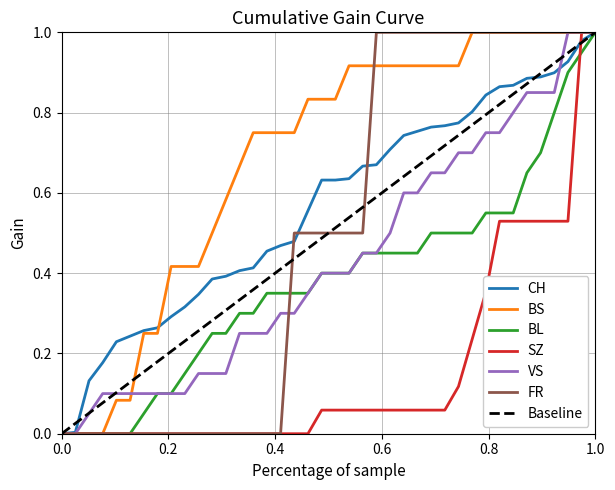

Reading left to right, list all the values displayed in this chart.

CH: 0.0	0.0	0.1	0.2	0.2	0.2	0.3	0.3	0.3	0.3	0.3	0.4	0.4	0.4	0.4	0.5	0.5	0.5	0.6	0.6	0.6	0.6	0.7	0.7	0.7	0.7	0.8	0.8	0.8	0.8	0.8	0.8	0.9	0.9	0.9	0.9	0.9	0.9	1.0	1.0
BS: 0.0	0.0	0.0	0.0	0.1	0.1	0.2	0.2	0.4	0.4	0.4	0.5	0.6	0.7	0.8	0.8	0.8	0.8	0.8	0.8	0.8	0.9	0.9	0.9	0.9	0.9	0.9	0.9	0.9	0.9	1.0	1.0	1.0	1.0	1.0	1.0	1.0	1.0	1.0	1.0
BL: 0.0	0.0	0.0	0.0	0.0	0.0	0.1	0.1	0.1	0.1	0.2	0.2	0.2	0.3	0.3	0.3	0.3	0.3	0.3	0.4	0.4	0.4	0.5	0.5	0.5	0.5	0.5	0.5	0.5	0.5	0.5	0.6	0.6	0.6	0.7	0.7	0.8	0.9	0.9	1.0
SZ: 0.0	0.0	0.0	0.0	0.0	0.0	0.0	0.0	0.0	0.0	0.0	0.0	0.0	0.0	0.0	0.0	0.0	0.0	0.0	0.1	0.1	0.1	0.1	0.1	0.1	0.1	0.1	0.1	0.1	0.1	0.2	0.4	0.5	0.5	0.5	0.5	0.5	0.5	1.0	1.0
VS: 0.0	0.0	0.1	0.1	0.1	0.1	0.1	0.1	0.1	0.1	0.1	0.1	0.1	0.2	0.2	0.2	0.3	0.3	0.3	0.4	0.4	0.4	0.5	0.5	0.5	0.6	0.6	0.7	0.7	0.7	0.7	0.8	0.8	0.8	0.8	0.8	0.8	1.0	1.0	1.0
FR: 0.0	0.0	0.0	0.0	0.0	0.0	0.0	0.0	0.0	0.0	0.0	0.0	0.0	0.0	0.0	0.0	0.0	0.5	0.5	0.5	0.5	0.5	0.5	1.0	1.0	1.0	1.0	1.0	1.0	1.0	1.0	1.0	1.0	1.0	1.0	1.0	1.0	1.0	1.0	1.0